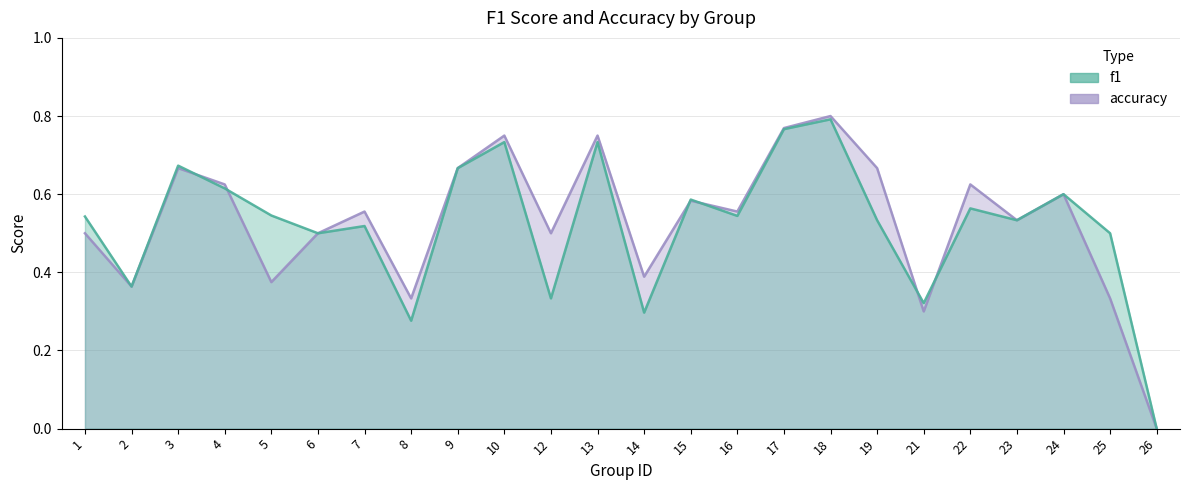

At how many categories does at least one series exceed 0?

23